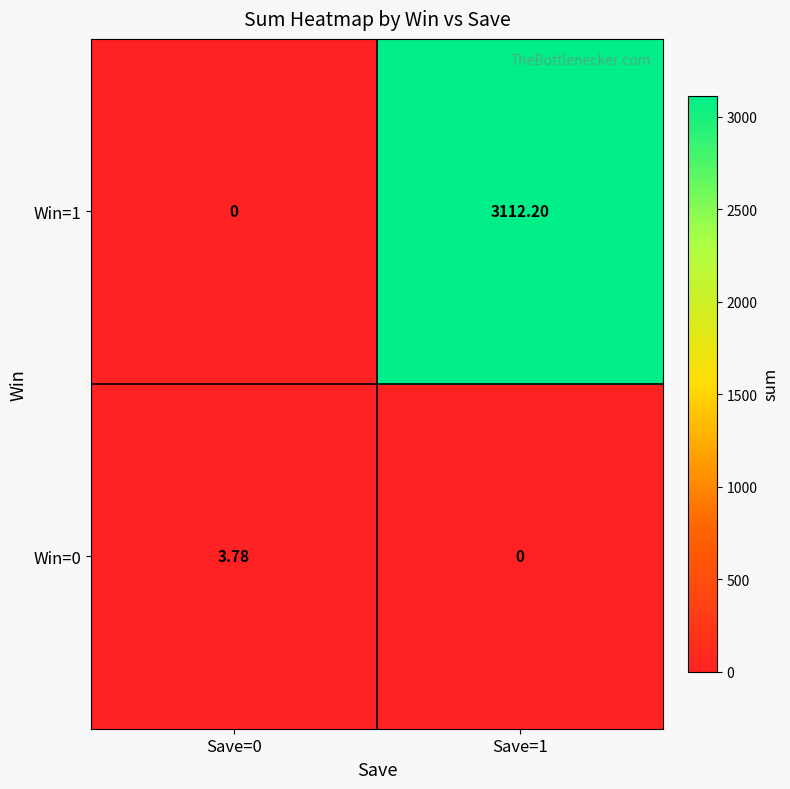

How many positive values does the Win=1 series have?

1